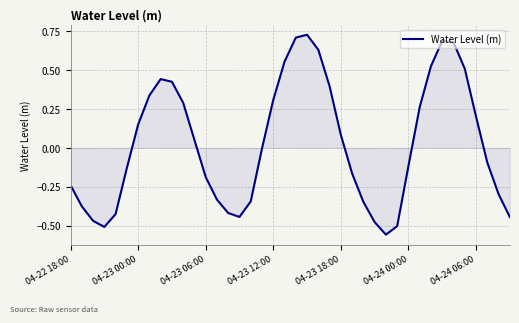

What is the difference between the maximum and minimum values?

1.3